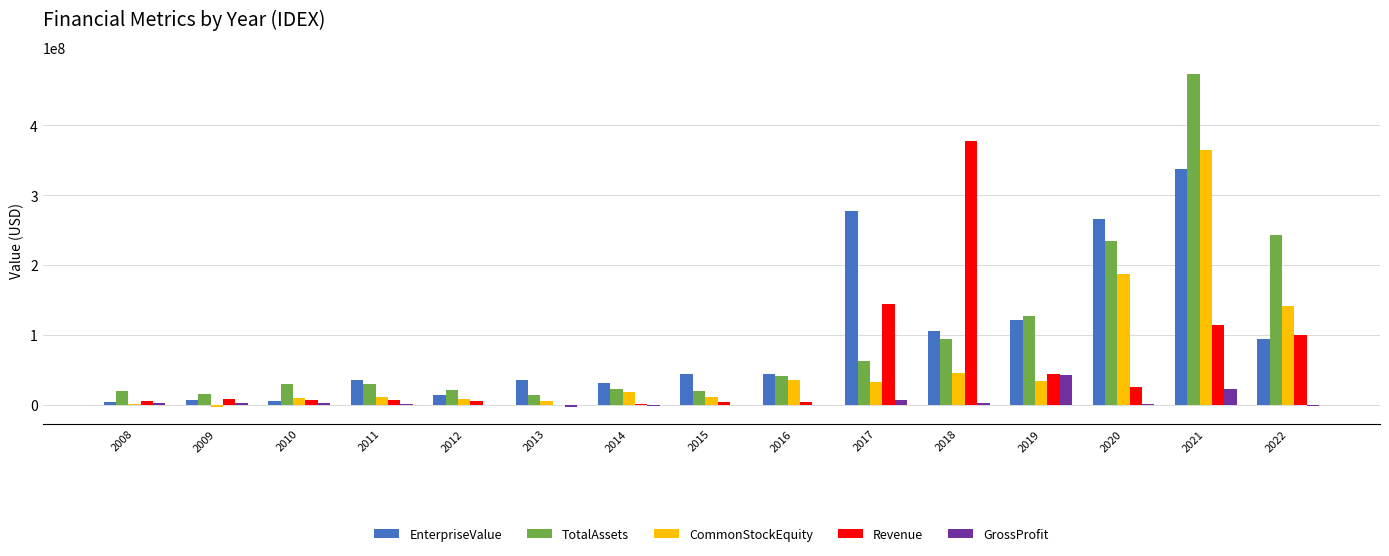

What is the maximum value for Revenue?

377742872.0